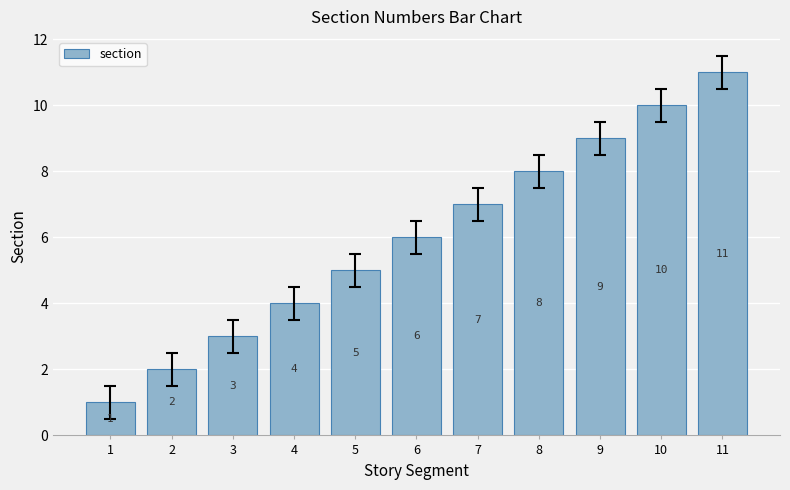

Reading right to left, extract all data points from this chart.

11	10	9	8	7	6	5	4	3	2	1